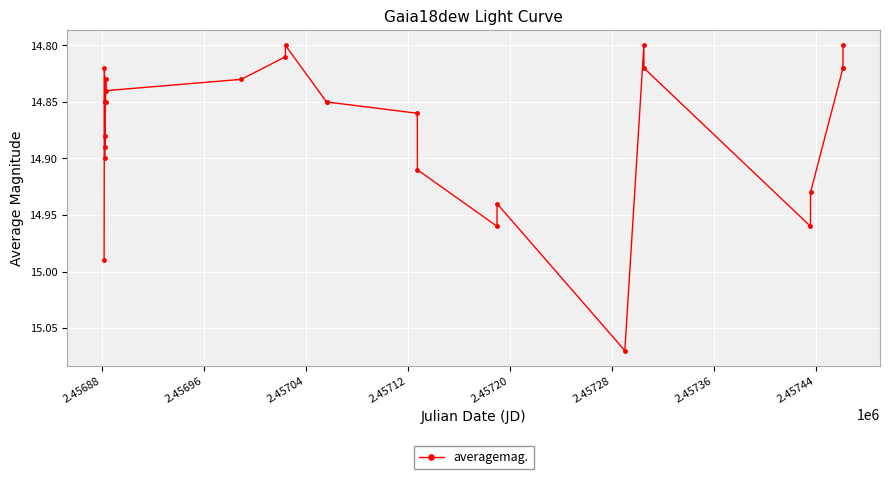

The chart shows a value of 25.7 at 2.45696. True or false?

False